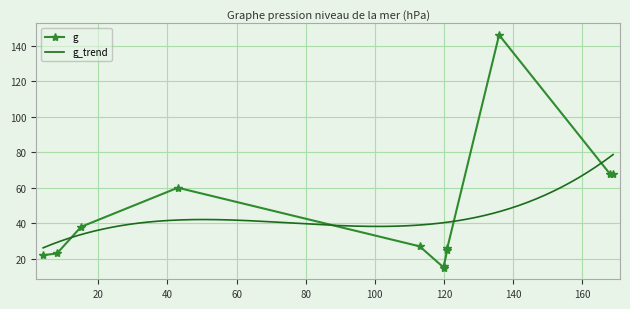

Reading left to right, list all the values displayed in this chart.

22	23	38	60	27	15	16	25	26	146	68	68